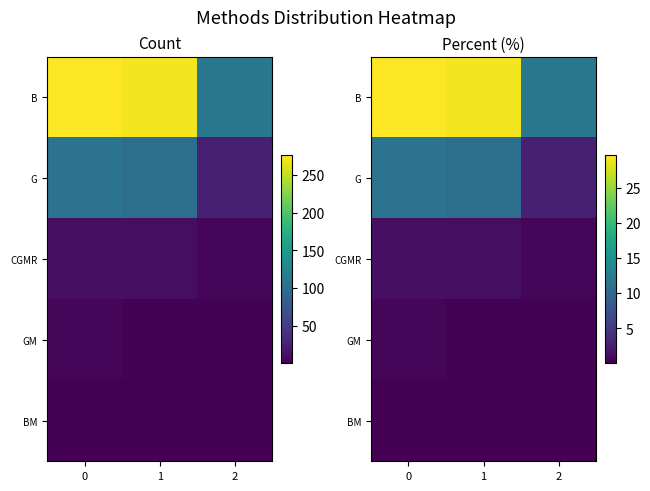

List the series in order of their peak value, lowest first.

BM, GM, CGMR, G, B